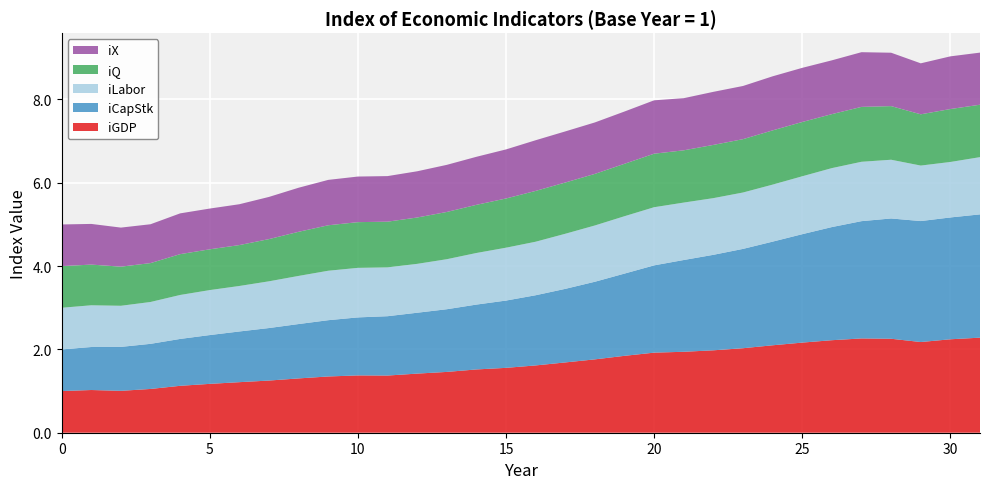

Reading left to right, list all the values displayed in this chart.

iGDP: 1.0	1.0	1.0	1.1	1.1	1.2	1.2	1.3	1.3	1.4	1.4	1.4	1.4	1.5	1.5	1.6	1.6	1.7	1.8	1.8	1.9	1.9	2.0	2.0	2.1	2.2	2.2	2.3	2.3	2.2	2.2	2.3
iCapStk: 1.0	1.0	1.1	1.1	1.1	1.2	1.2	1.3	1.3	1.4	1.4	1.4	1.5	1.5	1.6	1.6	1.7	1.8	1.9	2.0	2.1	2.2	2.3	2.4	2.5	2.6	2.7	2.8	2.9	2.9	2.9	3.0
iLabor: 1.0	1.0	1.0	1.0	1.1	1.1	1.1	1.1	1.2	1.2	1.2	1.2	1.2	1.2	1.2	1.3	1.3	1.3	1.4	1.4	1.4	1.4	1.4	1.4	1.4	1.4	1.4	1.4	1.4	1.3	1.3	1.4
iQ: 1.0	1.0	0.9	0.9	1.0	1.0	1.0	1.0	1.1	1.1	1.1	1.1	1.1	1.1	1.2	1.2	1.2	1.2	1.2	1.3	1.3	1.3	1.3	1.3	1.3	1.3	1.3	1.3	1.3	1.2	1.3	1.3
iX: 1.0	1.0	0.9	0.9	1.0	1.0	1.0	1.0	1.1	1.1	1.1	1.1	1.1	1.1	1.2	1.2	1.2	1.2	1.2	1.3	1.3	1.3	1.3	1.3	1.3	1.3	1.3	1.3	1.3	1.2	1.3	1.3